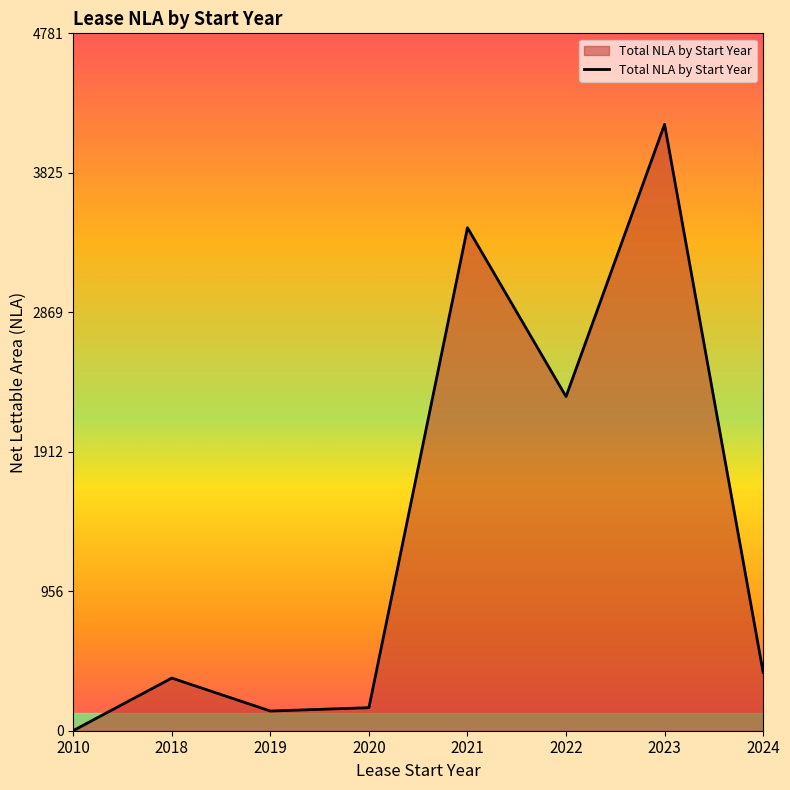

How many interior local valleys (lower than both neighbors) does the data have?

2